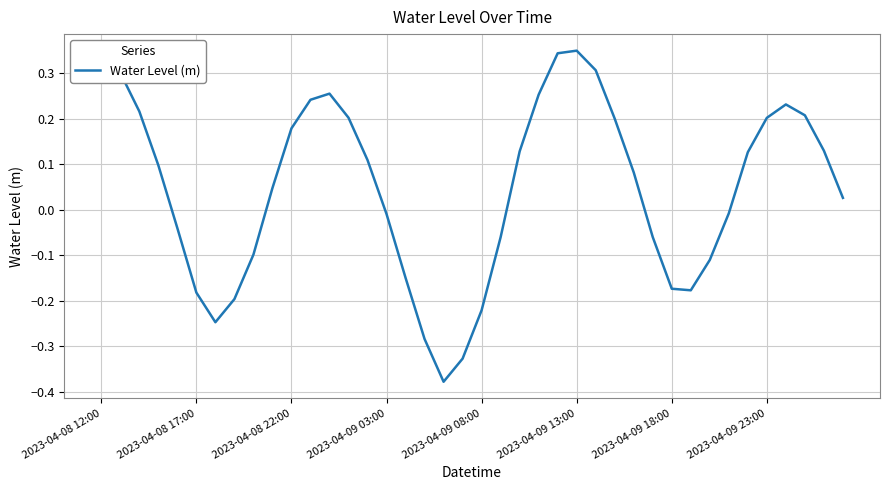

What is the difference between the maximum and minimum values?

0.7